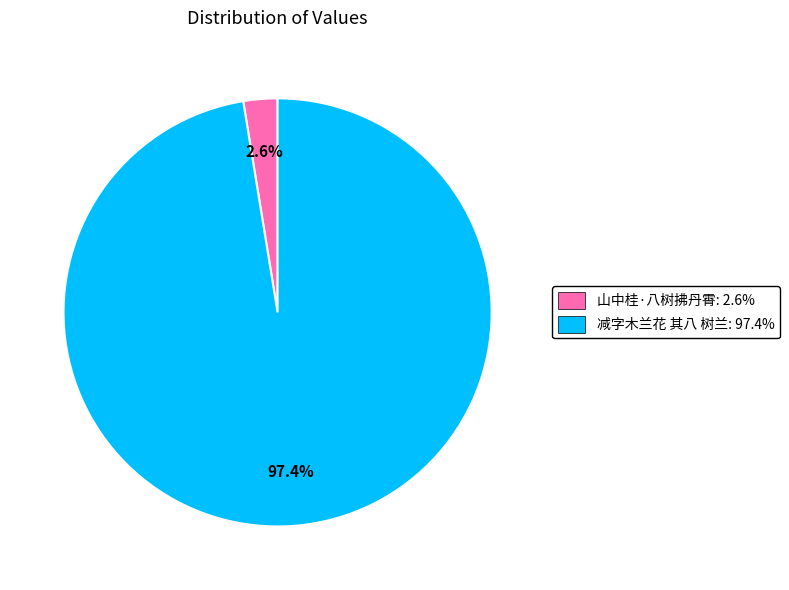

Which slice is the smallest?

山中桂·八树拂丹霄